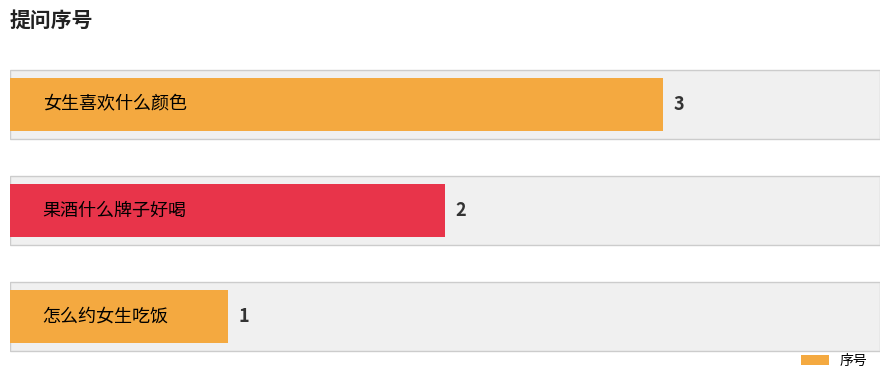

The chart shows a value of 1 at 0. True or false?

True